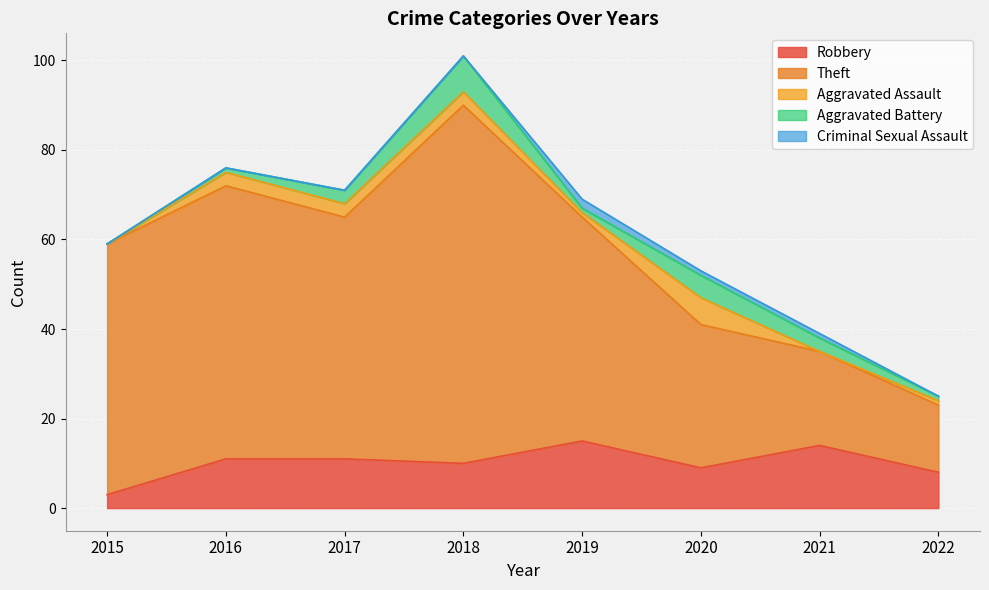

What is the sum of the Robbery values at 2015 and 2016?

14